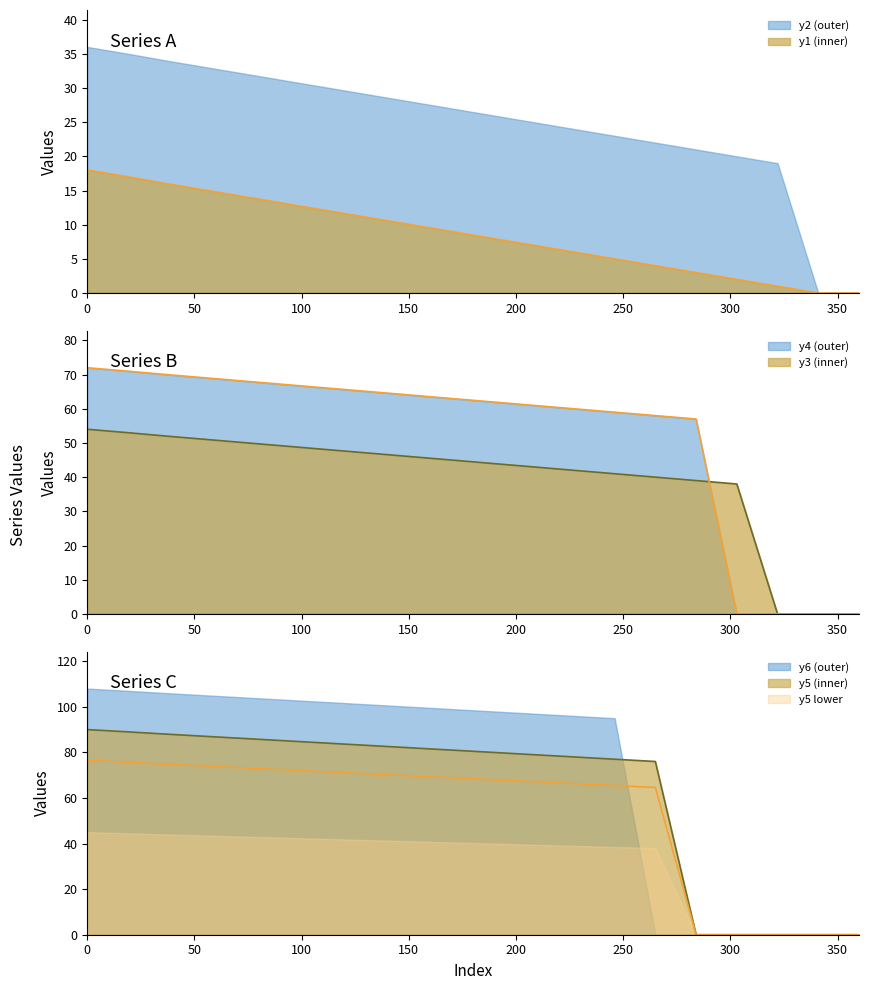

How many data points does each series have?

20